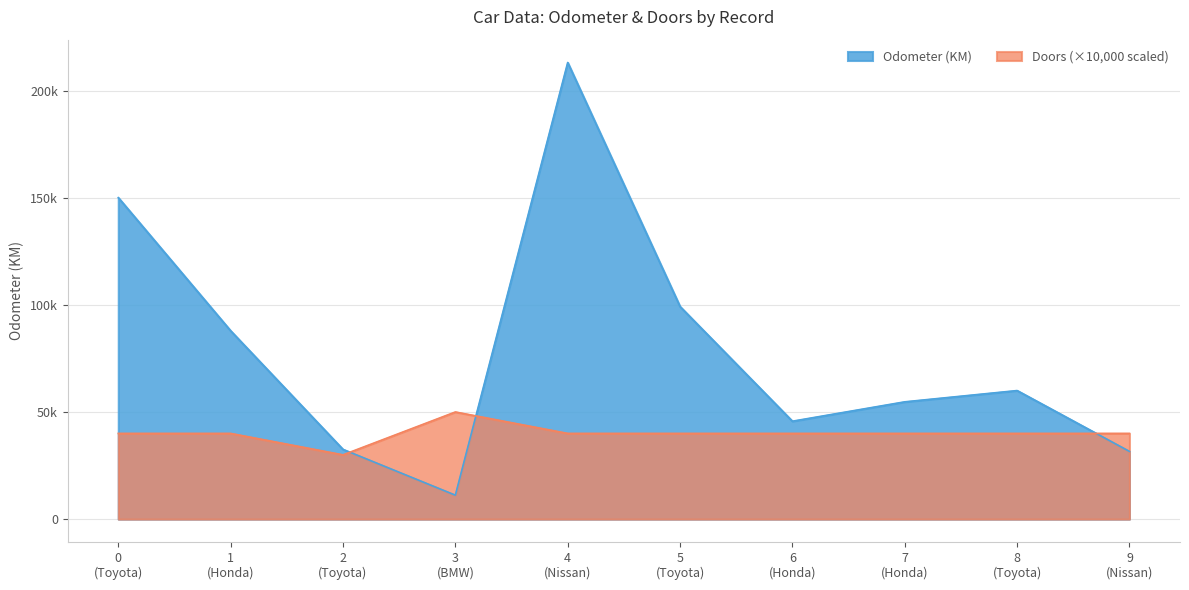

Reading left to right, transcribe all the data shown in this chart.

Odometer (KM): 150043	87899	32549	11179	213095	99213	45698	54738	60000	31600
Doors: 40000	40000	30000	50000	40000	40000	40000	40000	40000	40000